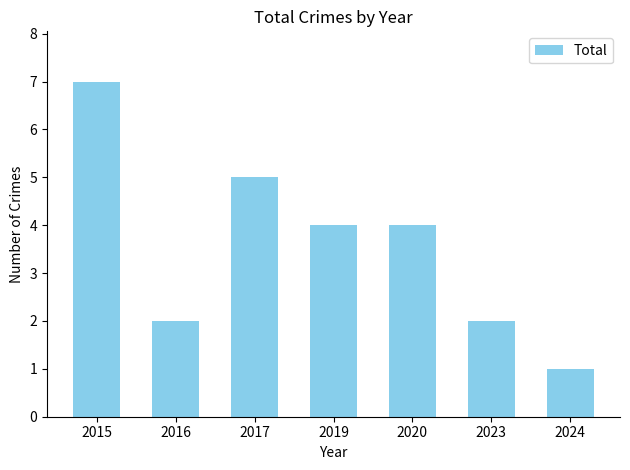

What is the greatest value displayed?

7